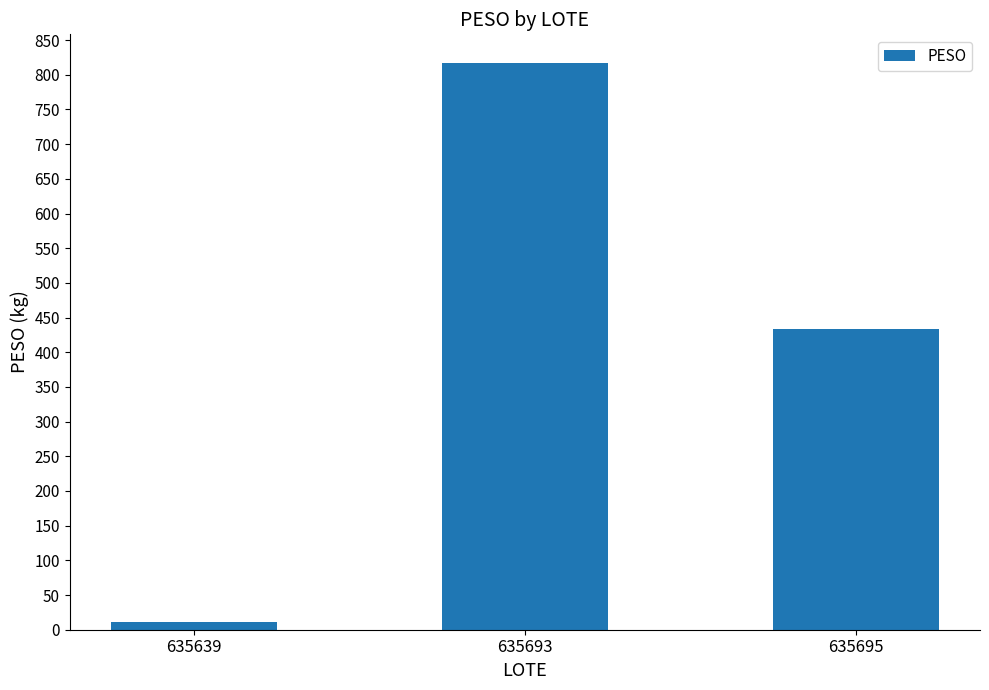

Rank the categories by value from highest to lowest.

635693, 635695, 635639